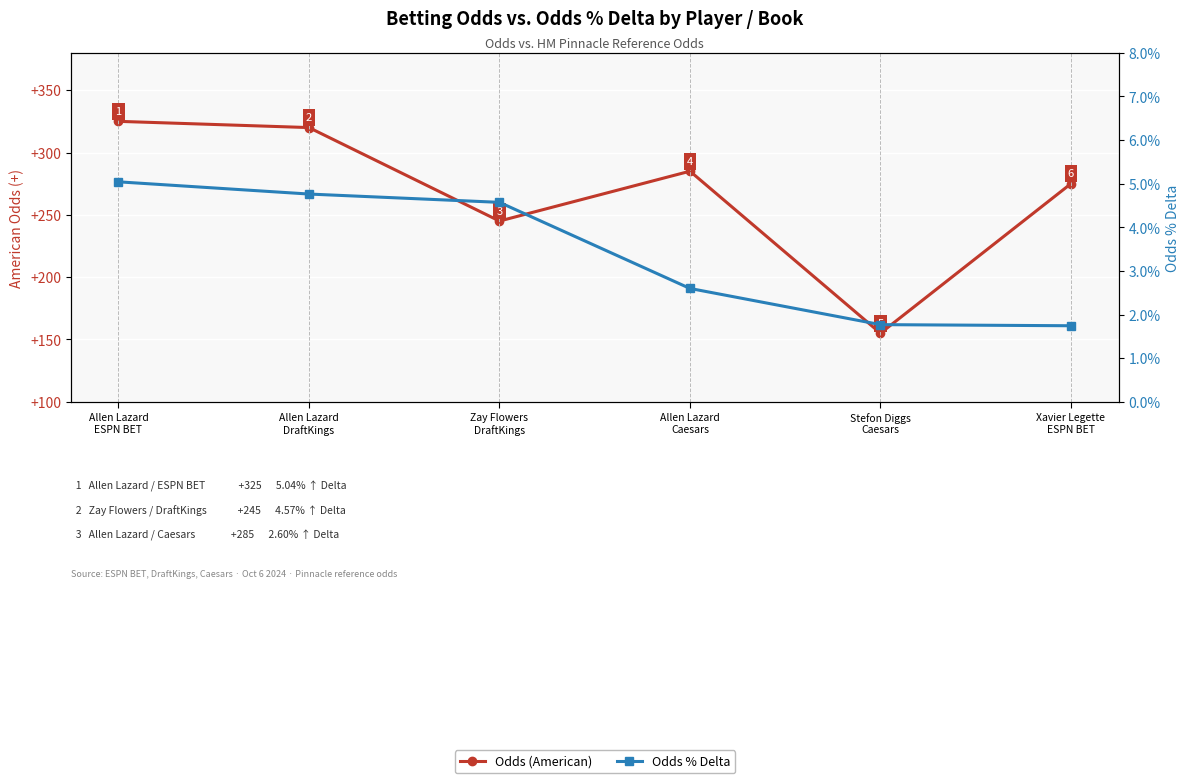

What is the spread (max minus min) of values at Allen Lazard
Caesars?

285.0